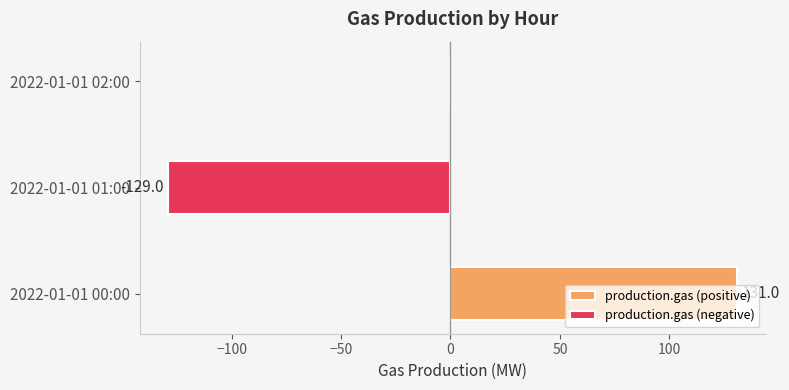

How many production.gas (positive) values are between 0 and 131?

3